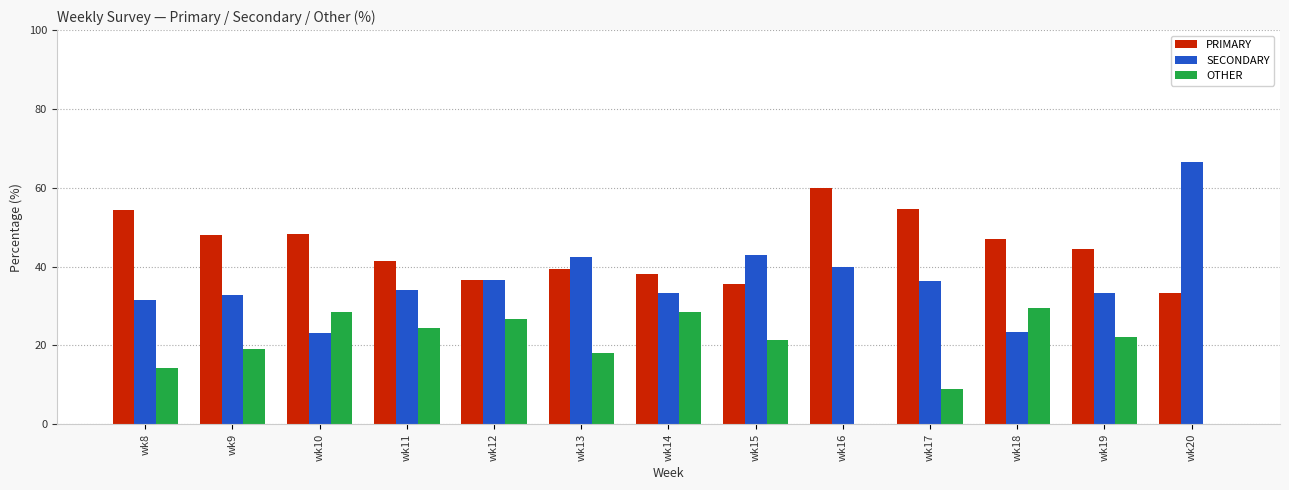

How many groups of bars are there?

13